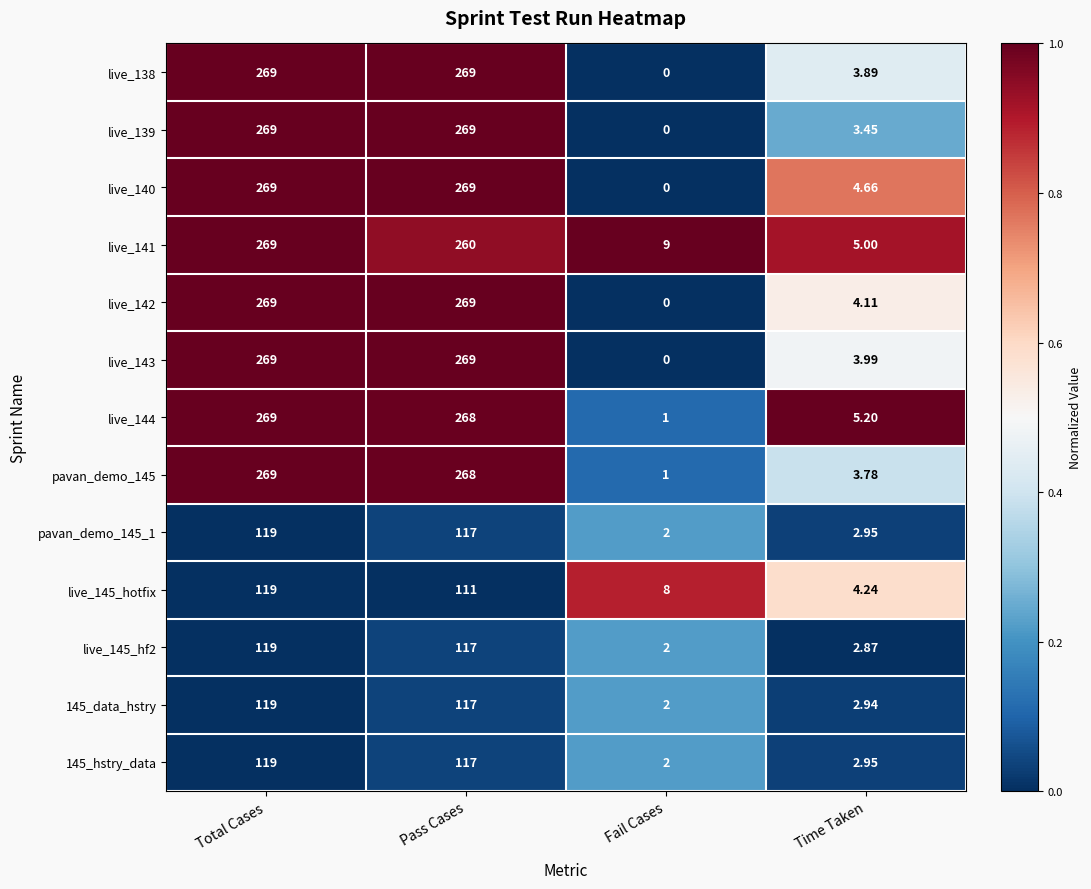

At which label does 145_data_hstry reach its peak?

Total Cases